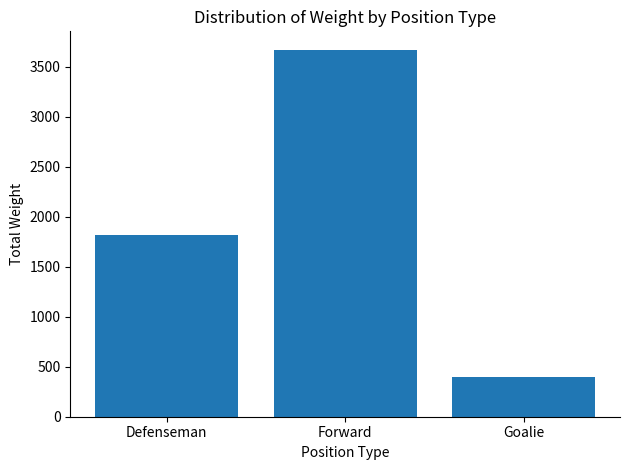

Does the chart contain any negative values?

No